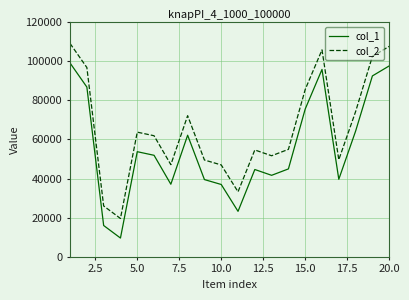

True or false: col_2 and col_1 intersect in this chart.

False